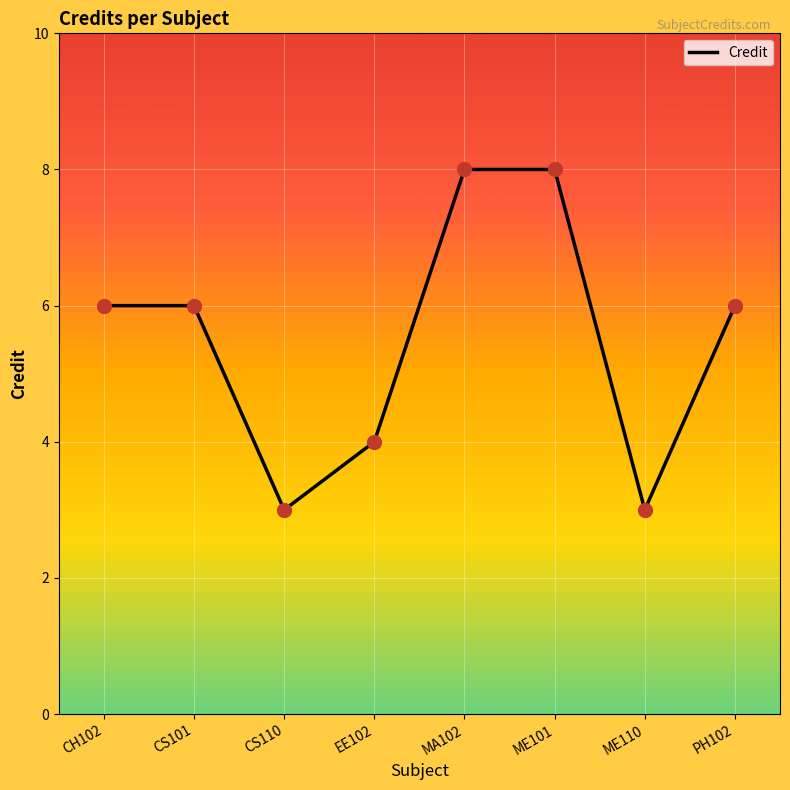

Reading left to right, extract all data points from this chart.

6	6	3	4	8	8	3	6